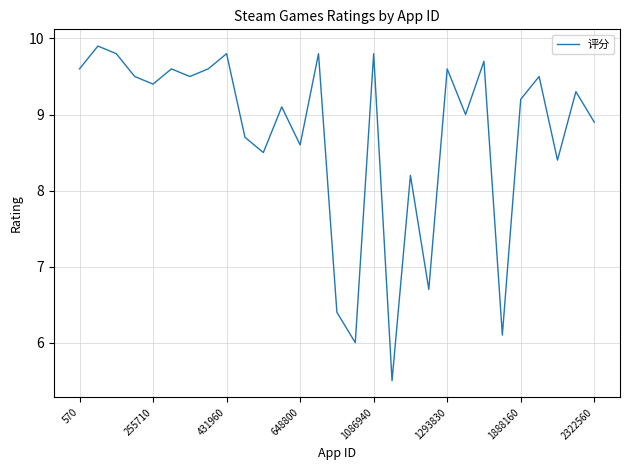

What is the minimum value shown in the chart?

5.5